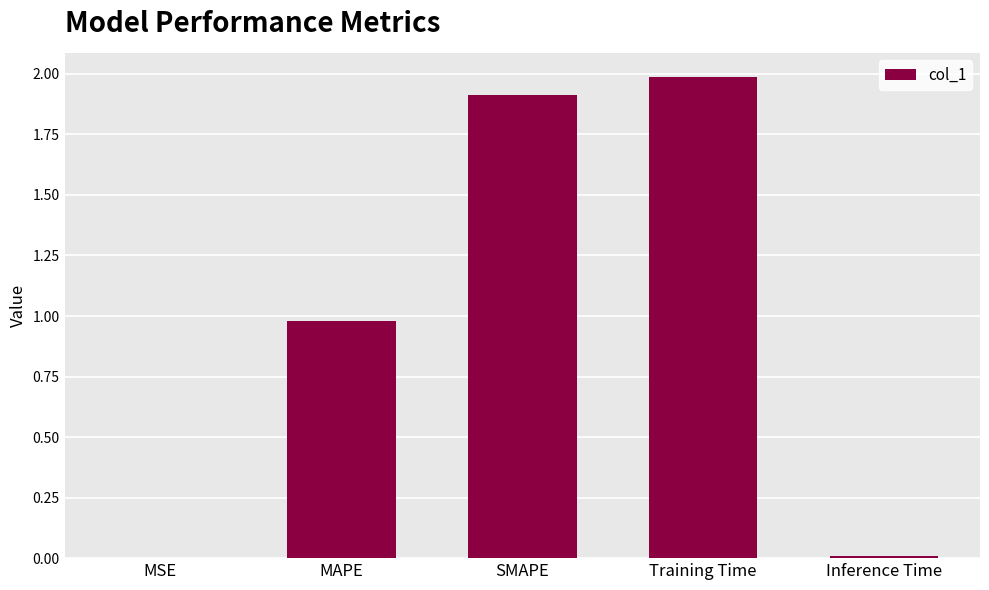

What is the sum of all values?

4.9